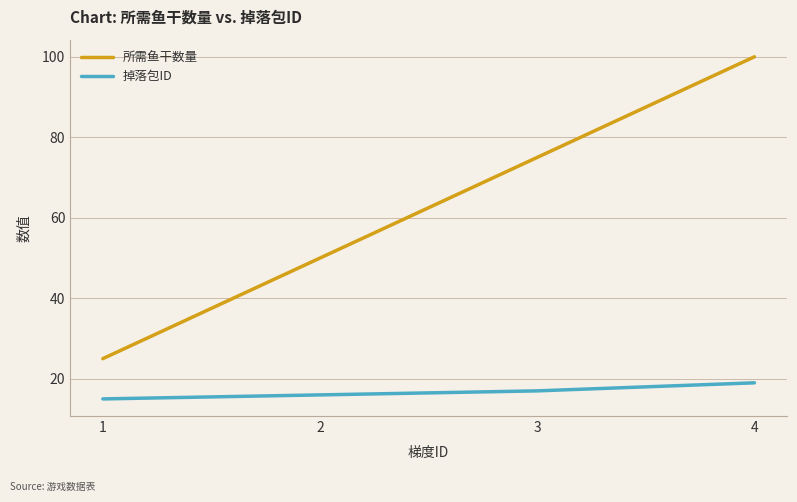

At which label is 掉落包ID closest to 17?

3